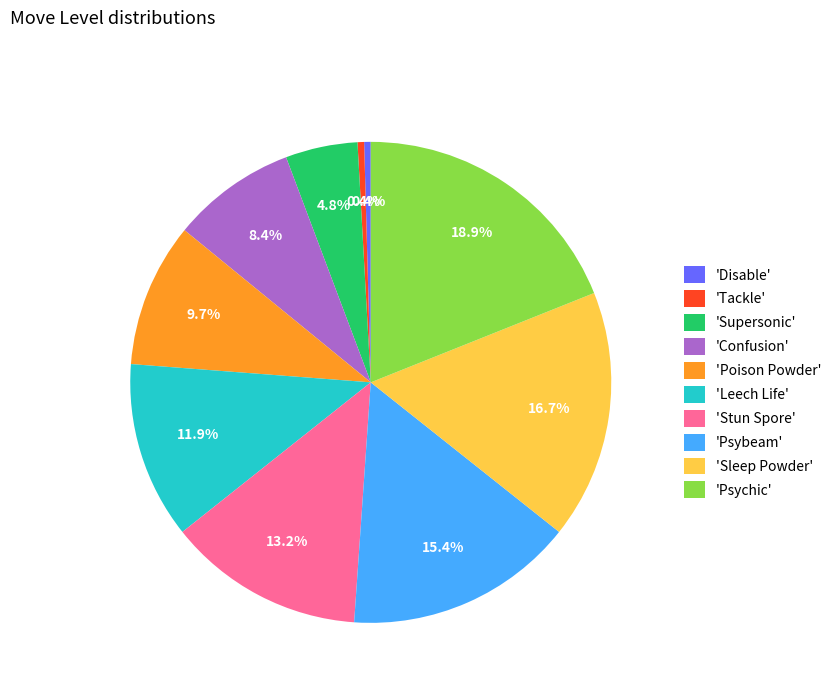

Does 'Leech Life' account for over 50% of the chart?

No